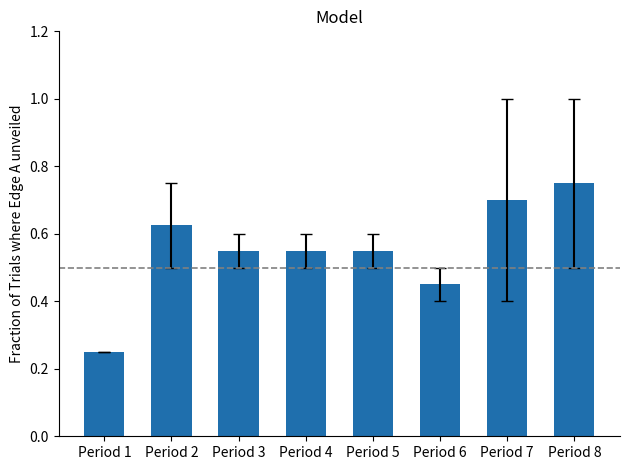

Is it true that the value at Period 7 is 0.7?

True